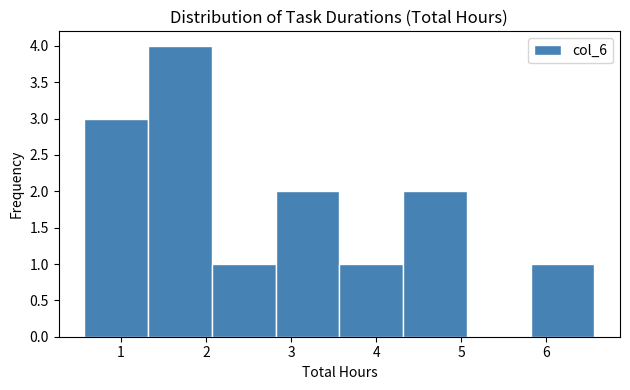

Reading left to right, transcribe this chart: for each bar, give the range it covers on the x-axis and its height. Neither the bar edges nor the heights are printed on the chart, so give them approximately, as read against the axes.

0.6 to 1.3: 3
1.3 to 2.1: 4
2.1 to 2.8: 1
2.8 to 3.6: 2
3.6 to 4.3: 1
4.3 to 5.1: 2
5.1 to 5.8: 0
5.8 to 6.6: 1